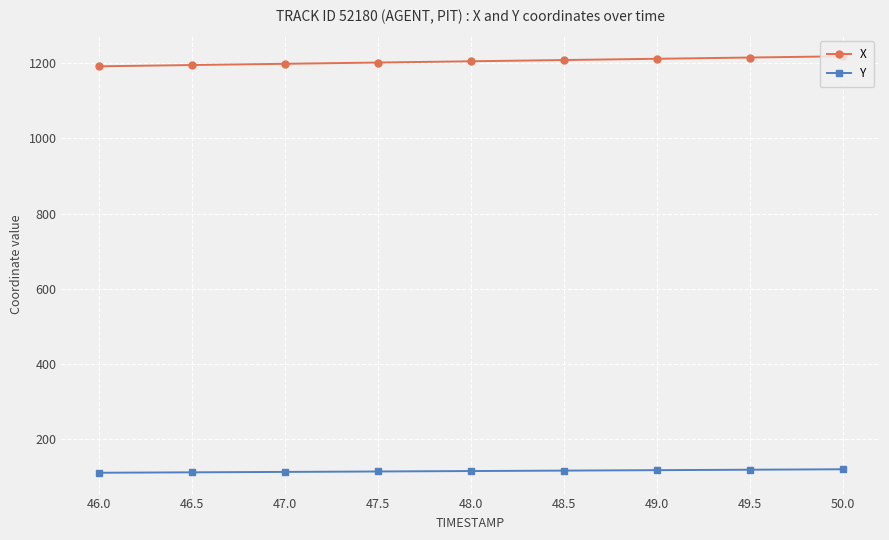

Is the value of X at 47.0 greater than the value of Y at 47.5?

Yes